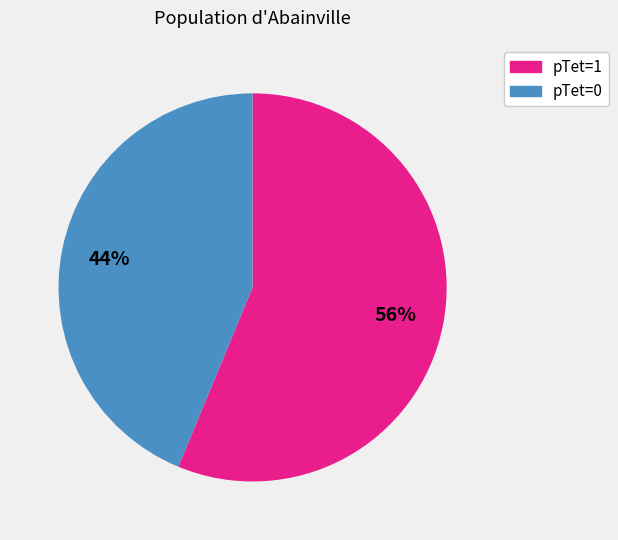

Is there any slice that represents more than half of the pie?

Yes